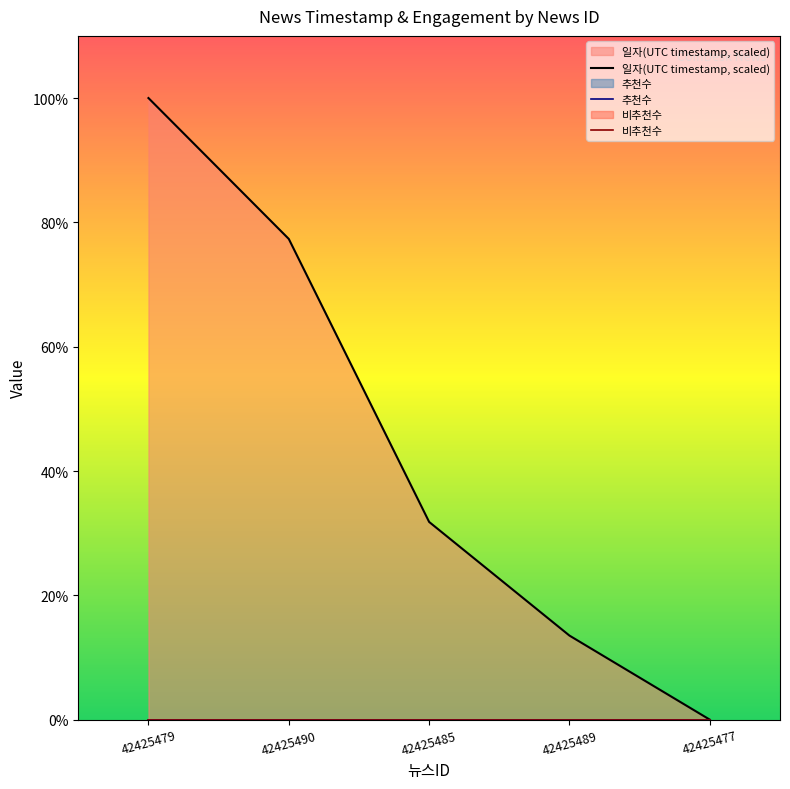

The 일자(UTC timestamp, scaled) series shows 42.5 at 42425477. True or false?

False